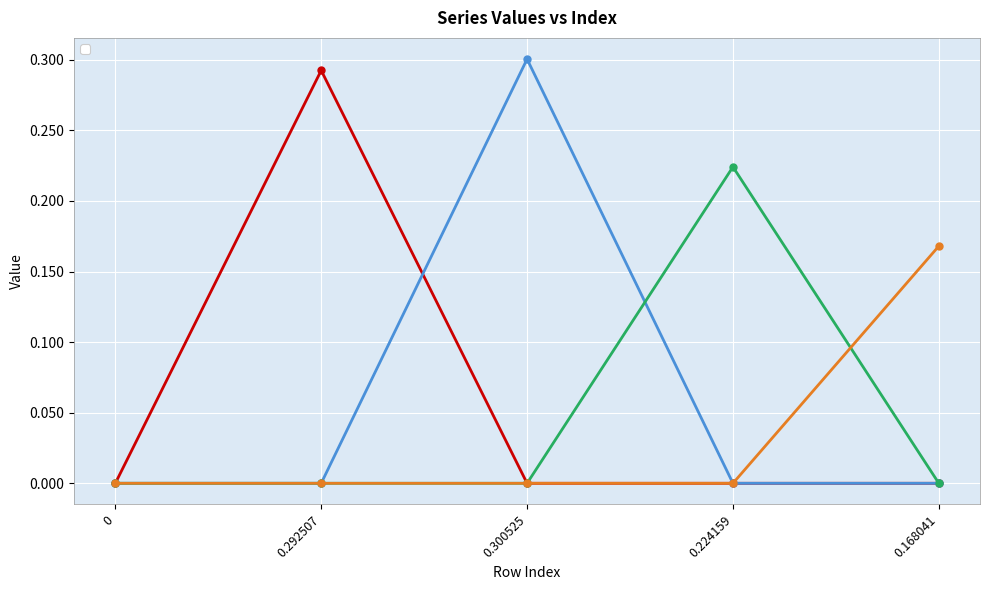

The _2 series shows 0.0 at 0.224159. True or false?

True